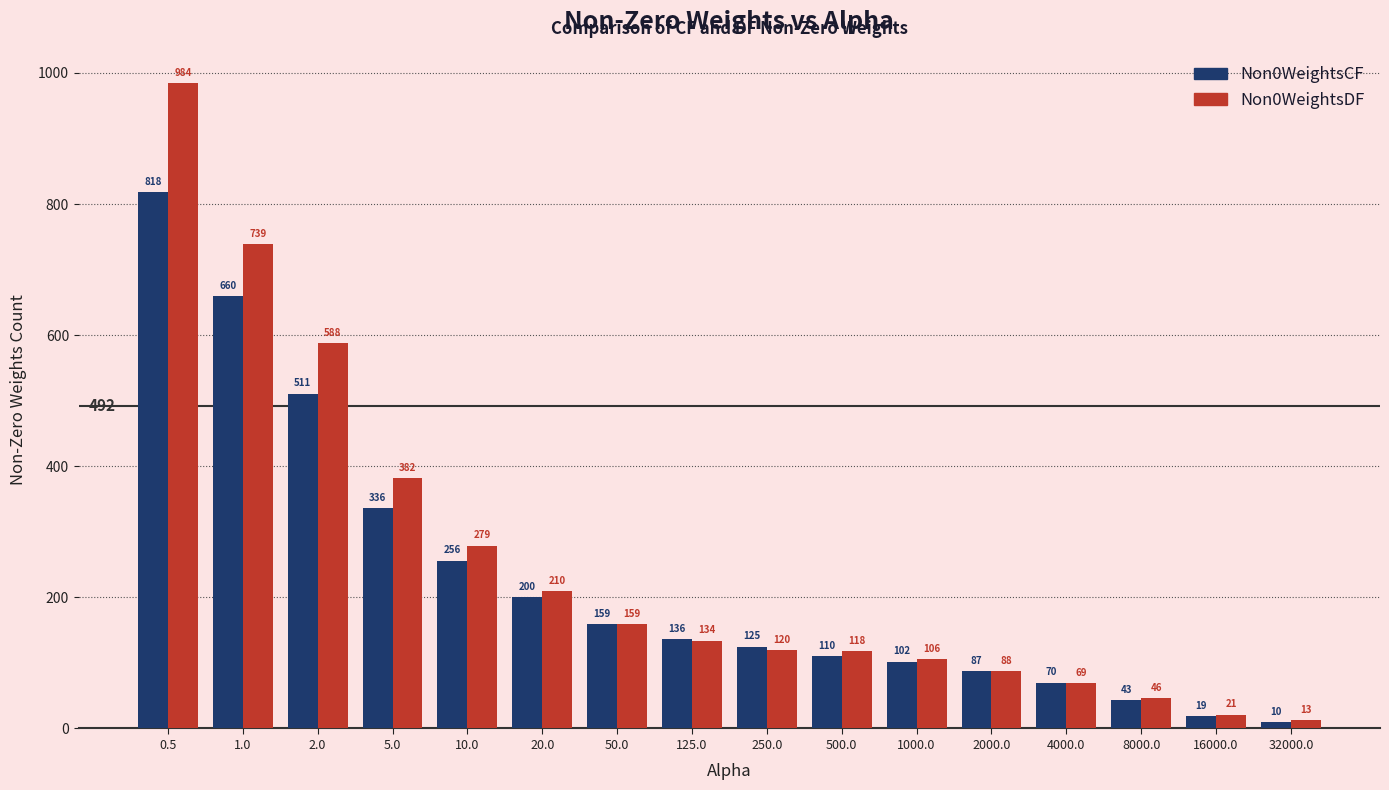

What is the difference between the highest and lowest values at 1000.0?

4